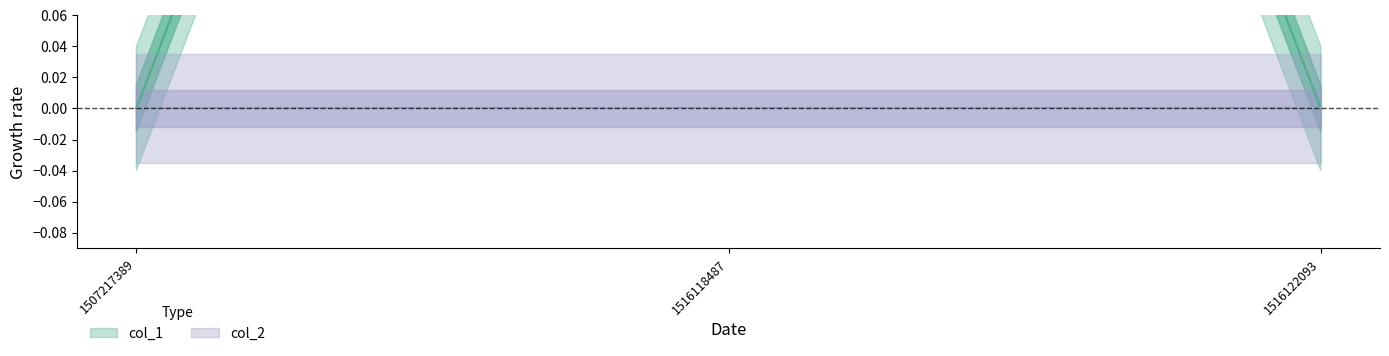

Rank the categories by value from lowest to highest.

1507217389, 1516122093, 1516118487